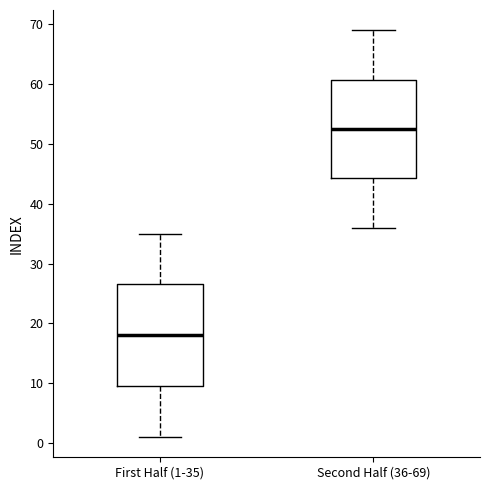

Which box has the highest median line?

Second Half (36-69)